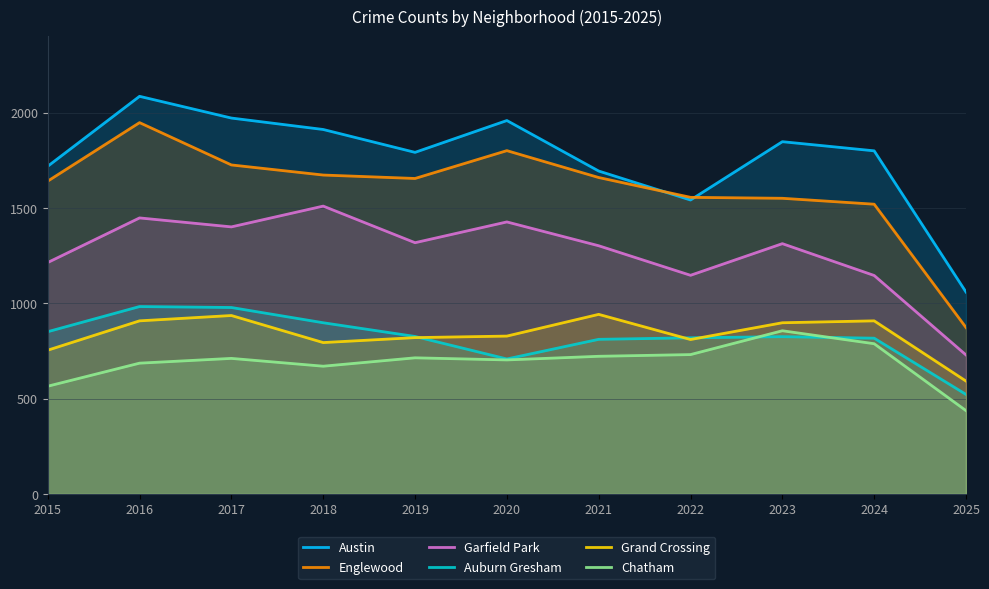

What is the value of the Auburn Gresham point at the 6th from the left?

708